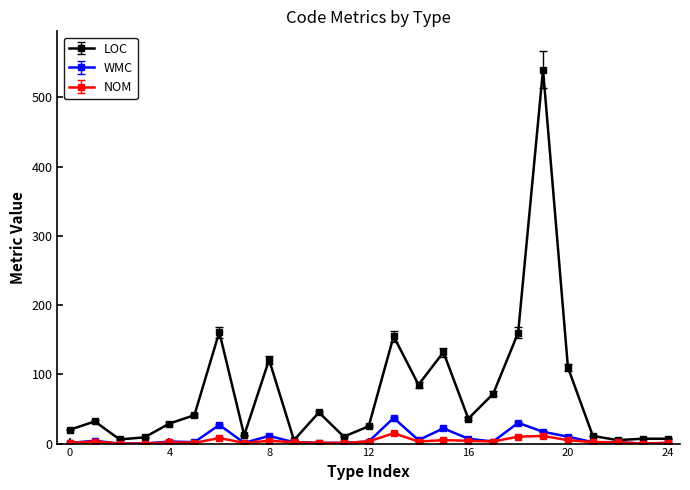

Which series has the largest range (max minus min)?

LOC